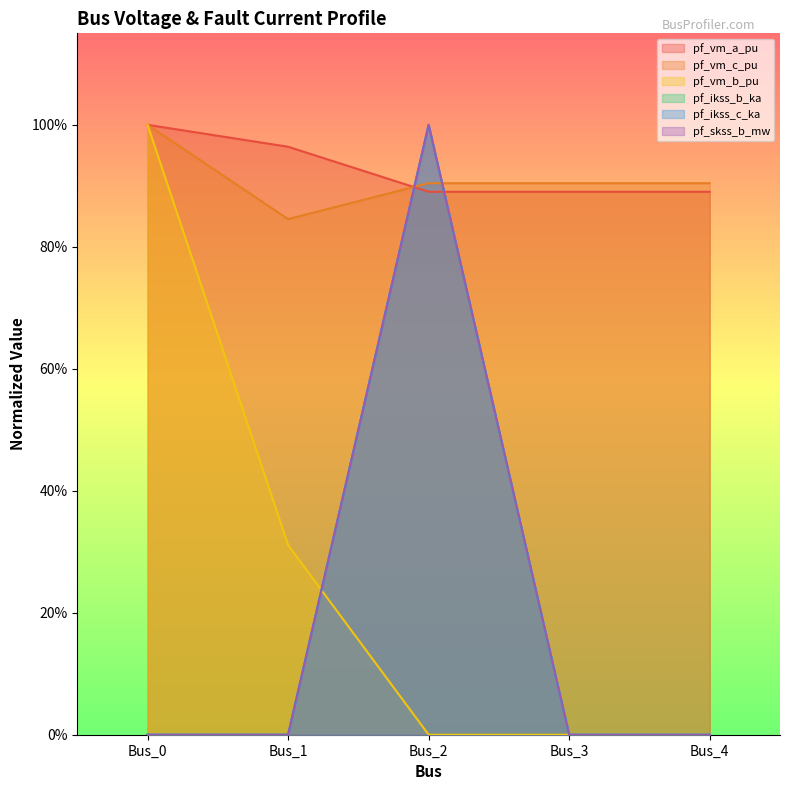

At how many categories does at least one series exceed 0?

5